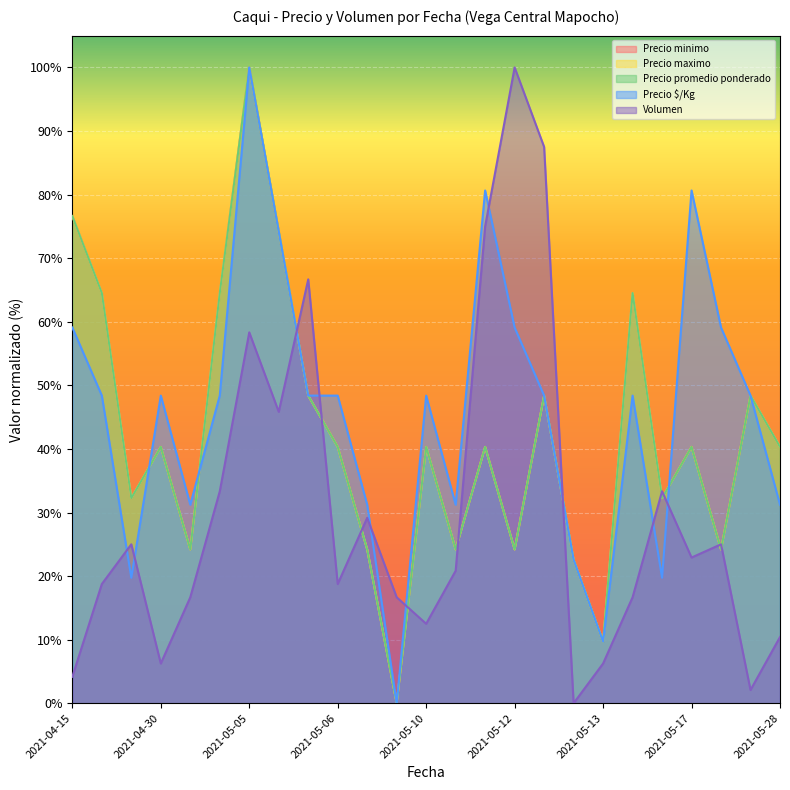

What is the spread (max minus min) of values at 2021-05-04?

0.3